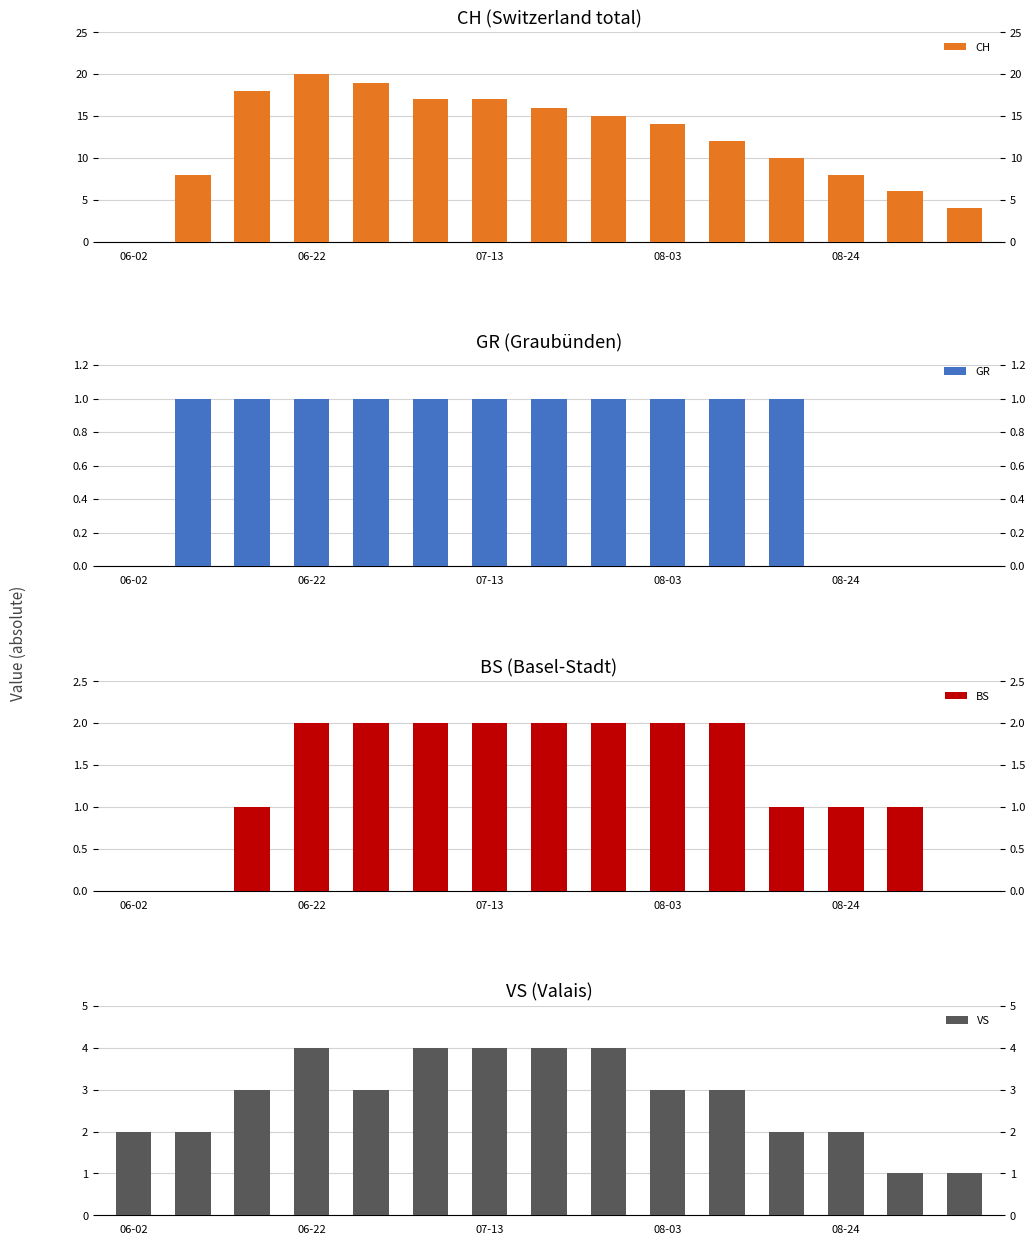

Which category has the highest value in the CH series?

06-22